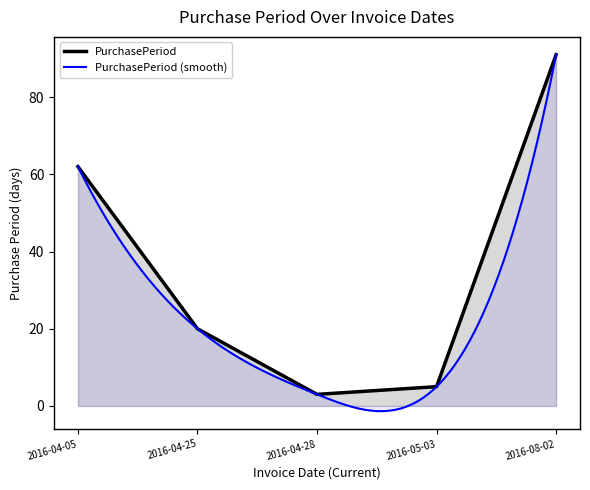

True or false: the data has more than 2 interior local peaks.

False